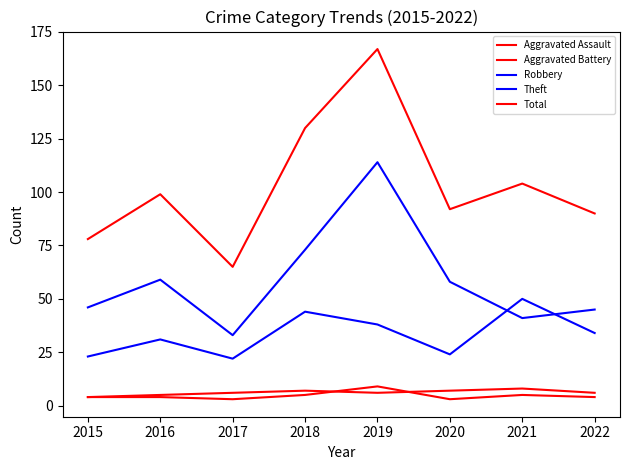

How many lines are shown in the chart?

5